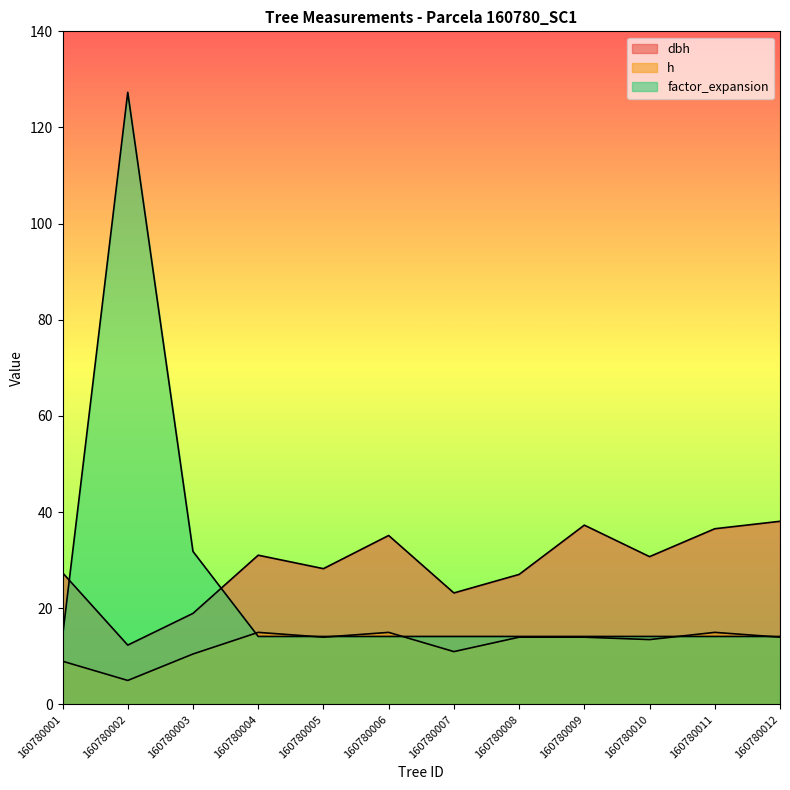

True or false: h and factor_expansion intersect in this chart.

True